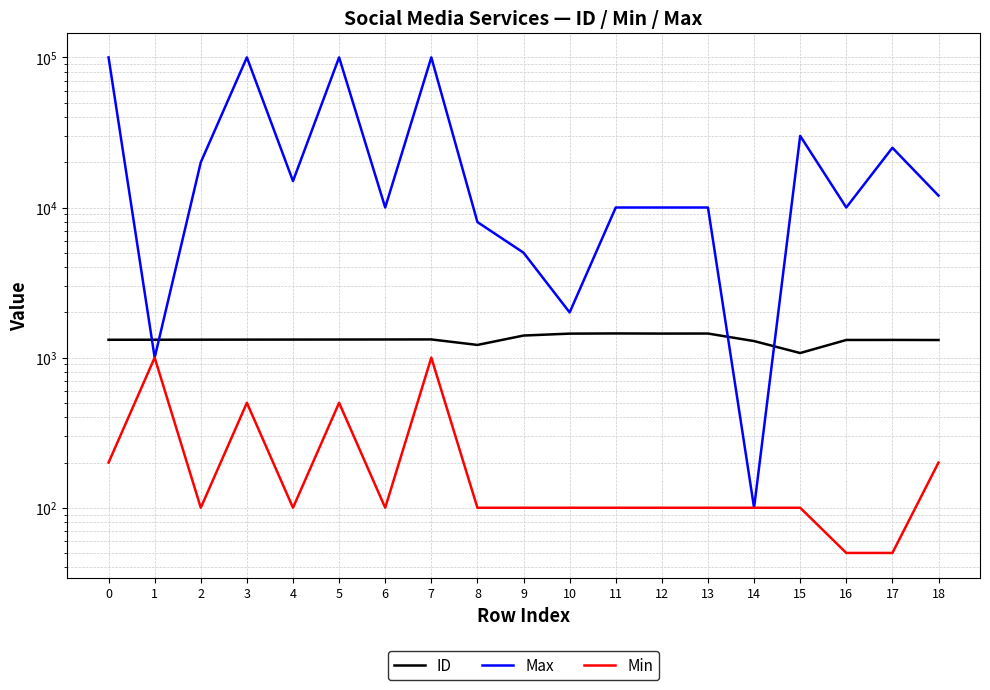

How many interior local valleys does the ID series have?

3